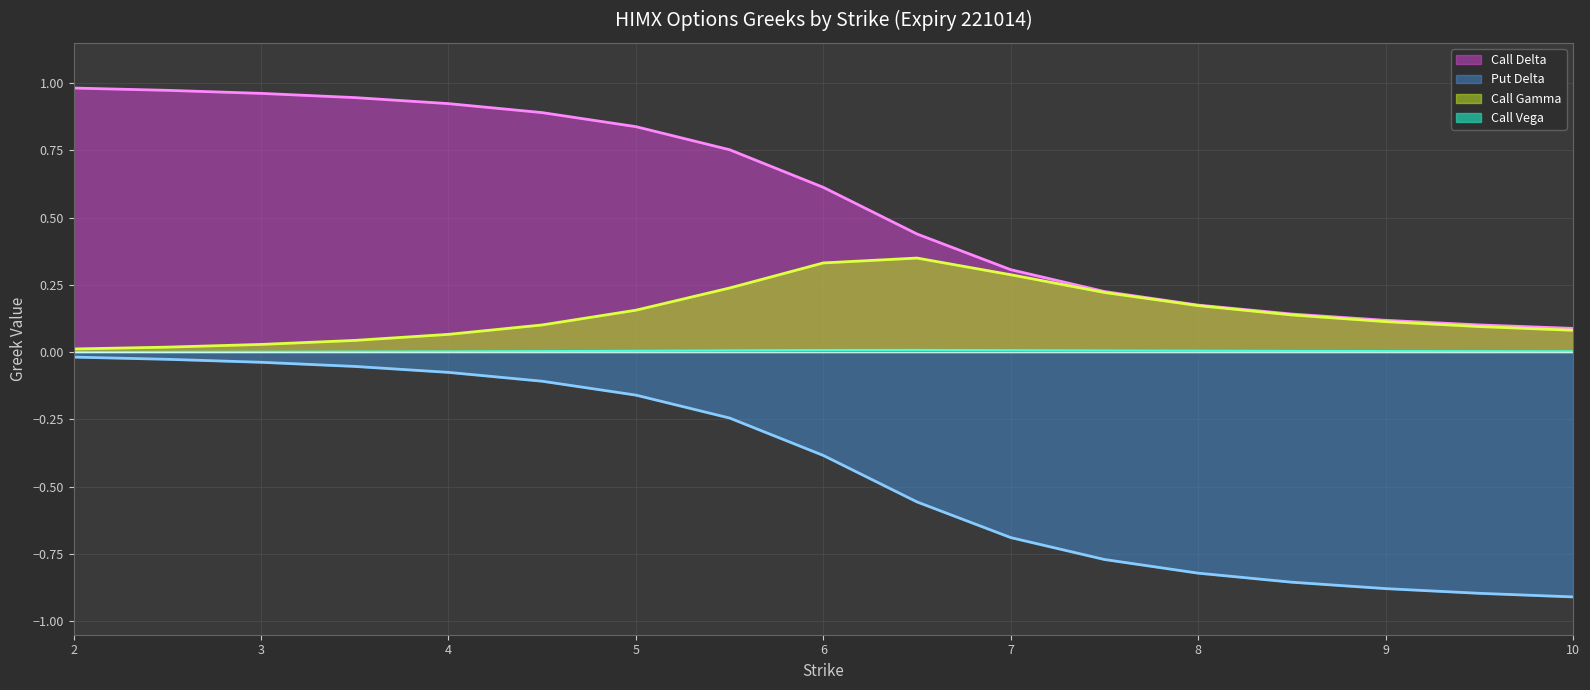

True or false: Put Delta and Call Vega cross at least once.

False